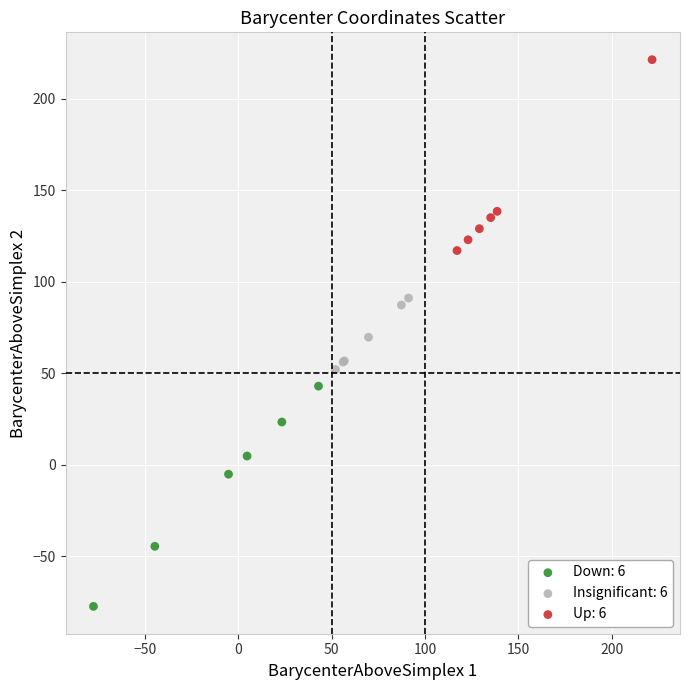

Which series has the largest Y range (max minus min)?

Down: 6